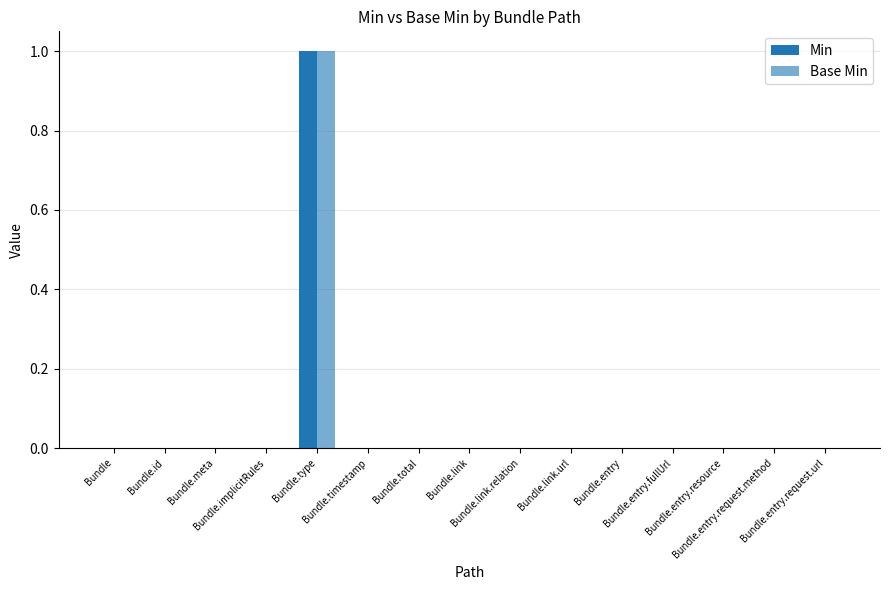

How many categories are shown in the chart?

15